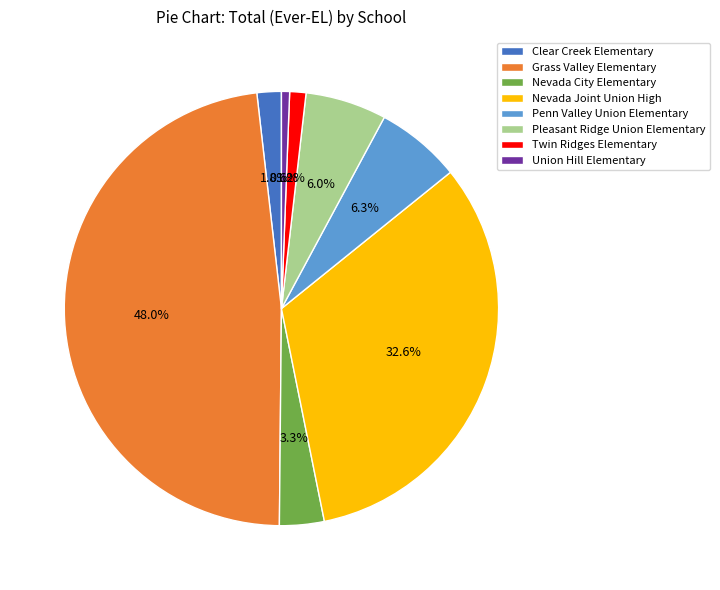

How many segments does this pie chart have?

8